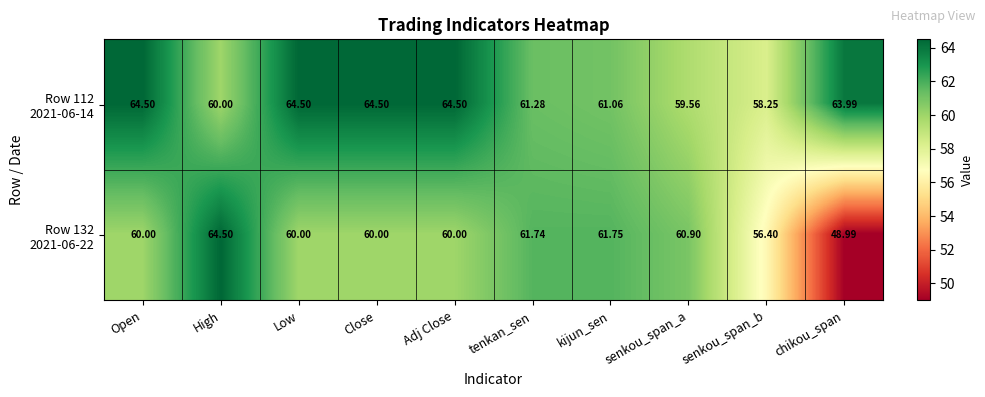

Count the number of data series in this chart.

2